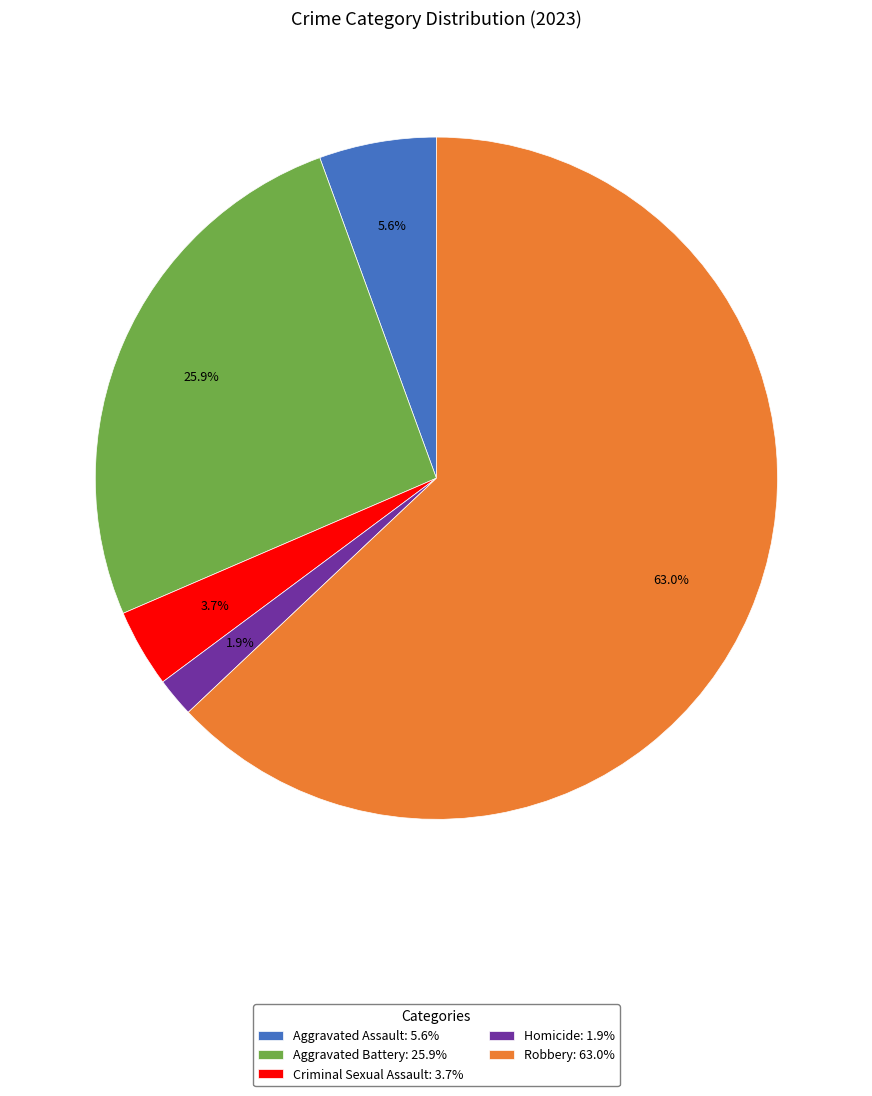

The Aggravated Assault slice represents 1% of the pie. True or false?

False